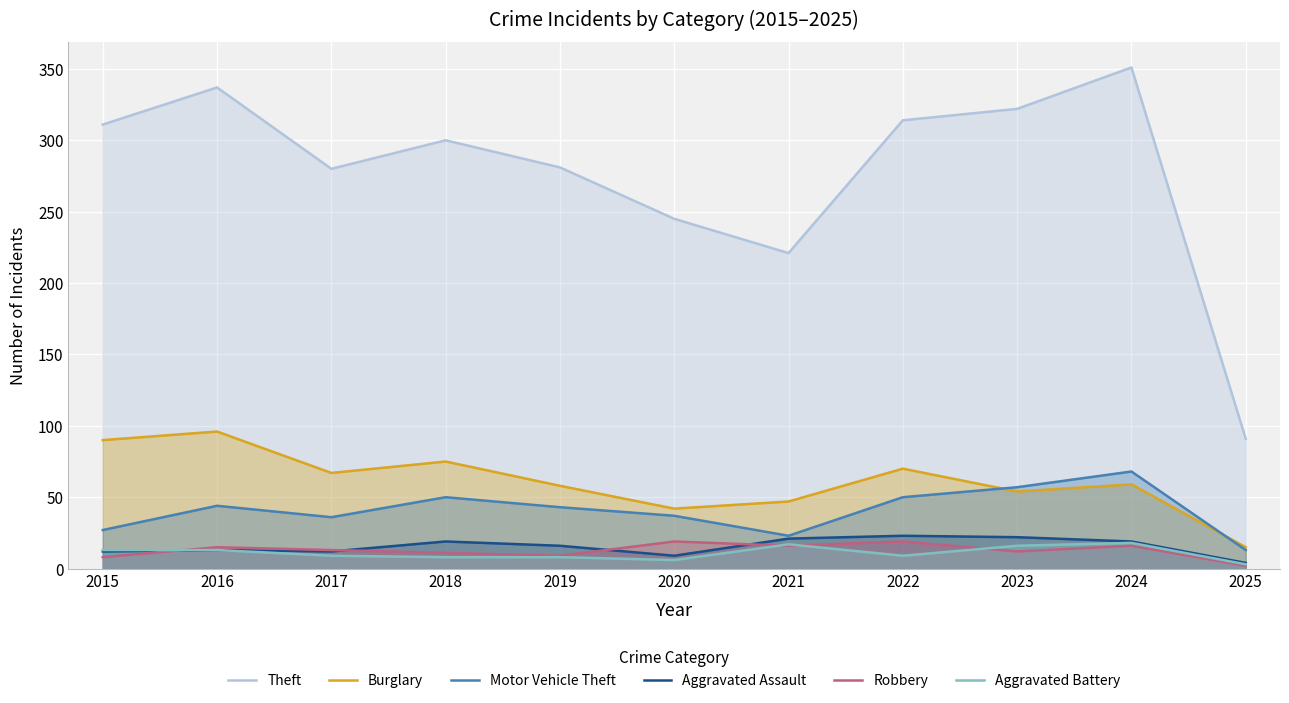

Between 2016 and 2023, which is larger?

2016